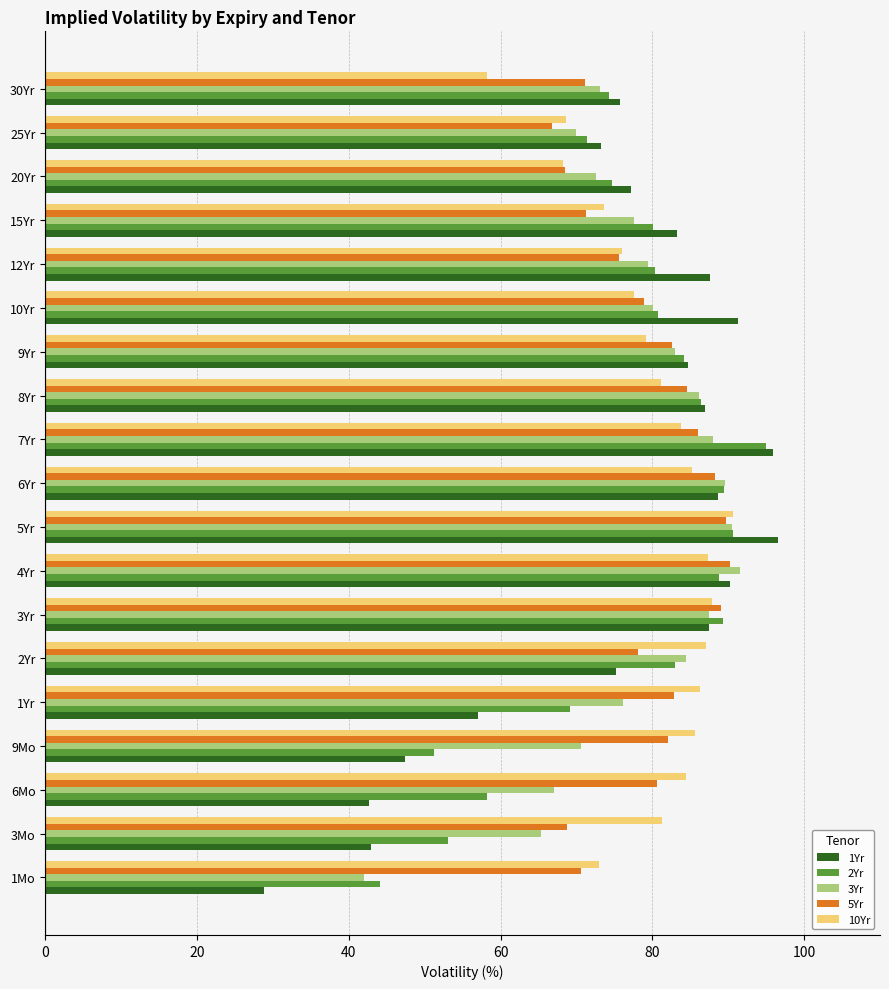

At how many categories does at least one series exceed 33?

19